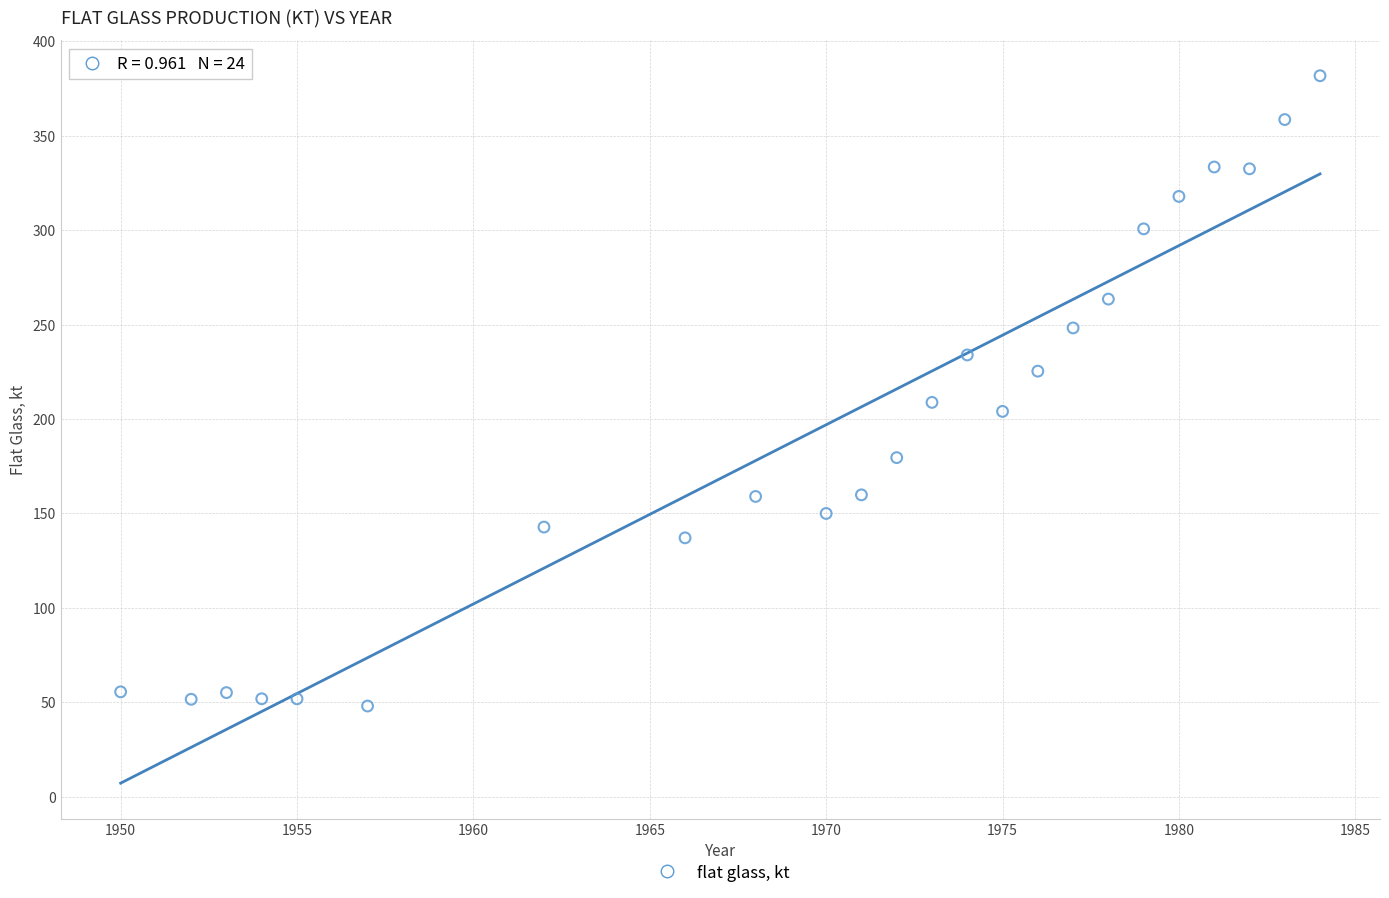

What is the range of X values (max minus min)?

34.0